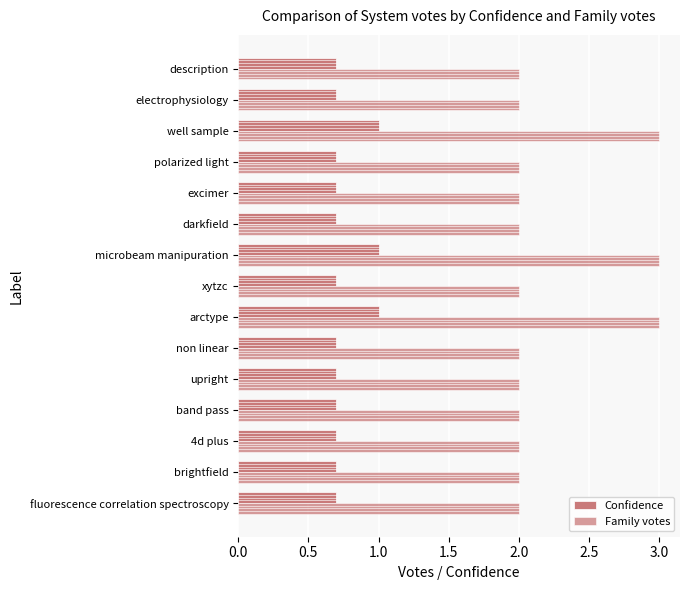

At how many categories does at least one series exceed 2?

3